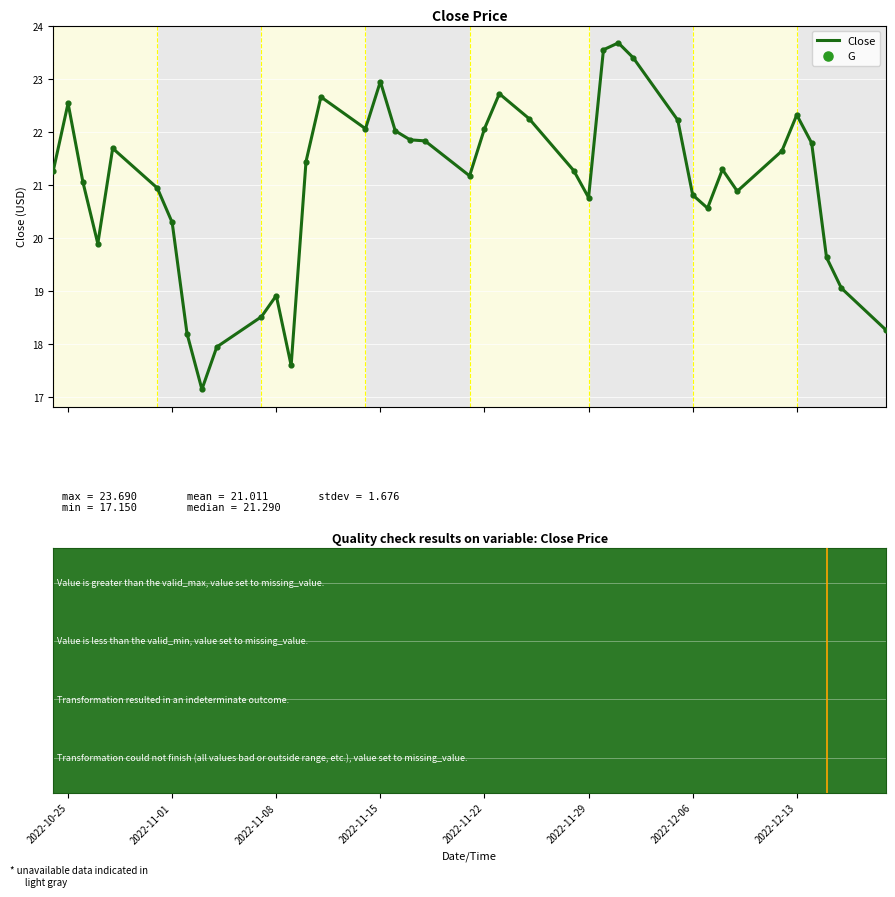

What is the difference between the maximum and minimum values?

6.5